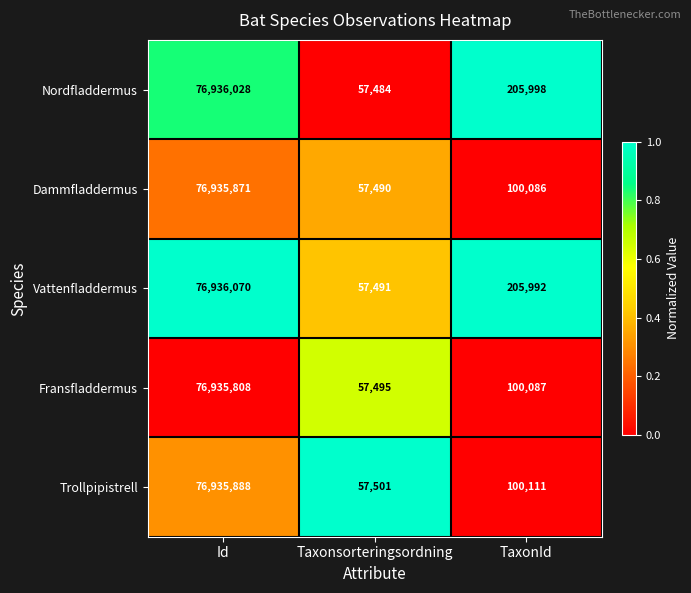

Is it true that Trollpipistrell equals 140657 at TaxonId?

False